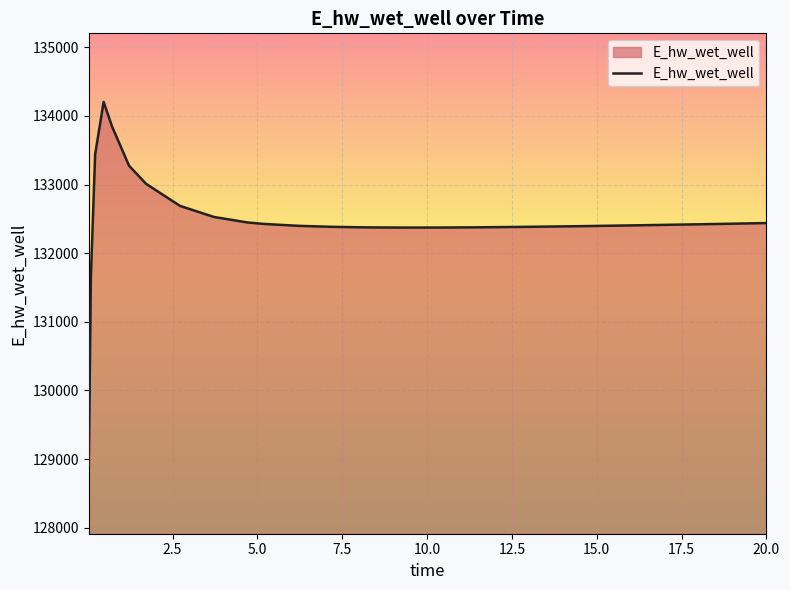

What is the difference between the maximum and minimum values?

5291.6